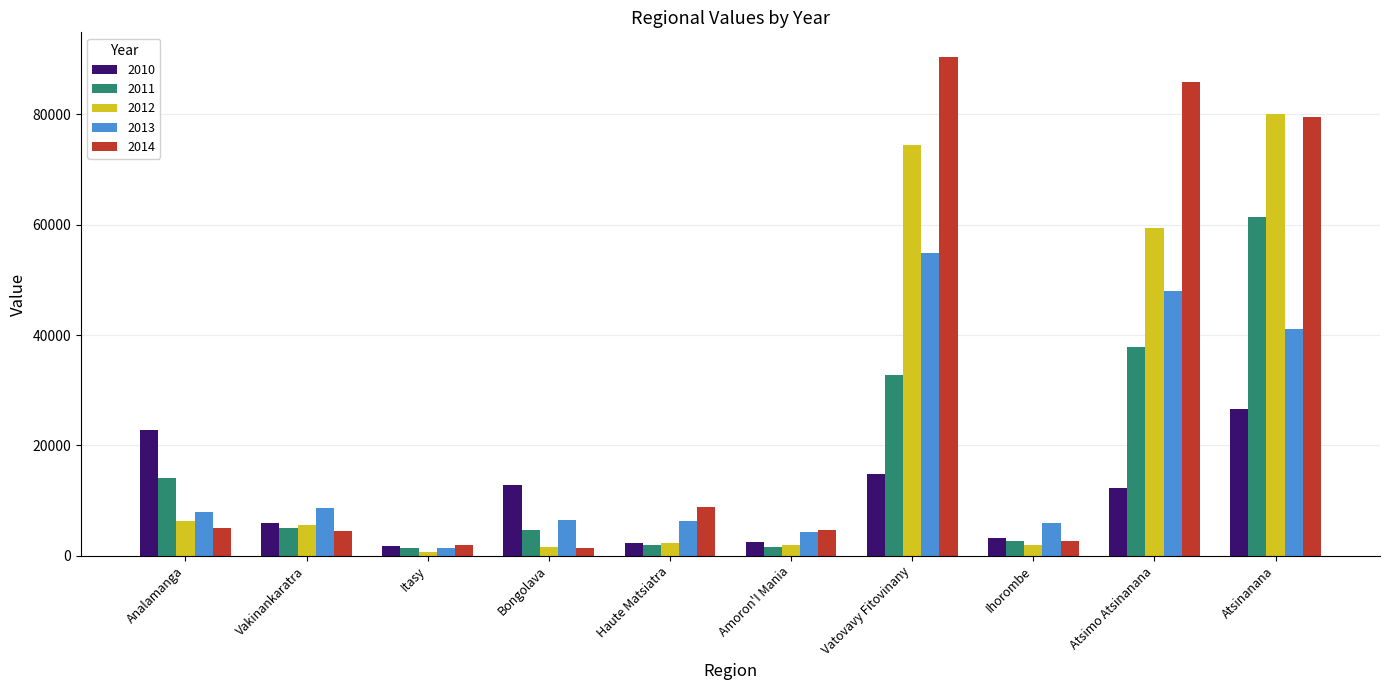

What position from the right is Atsinanana?

1